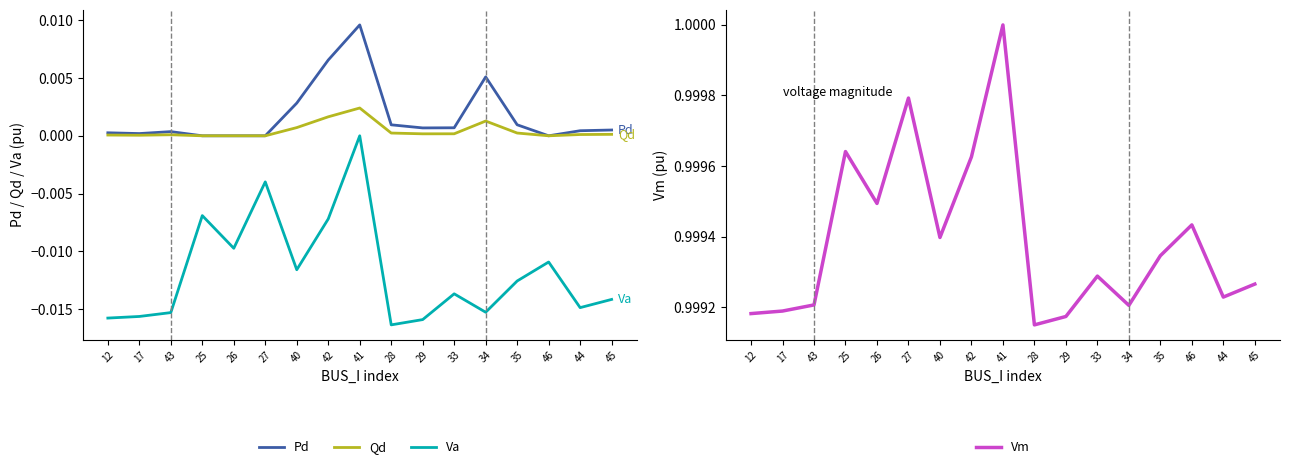

How many lines are shown in the chart?

4